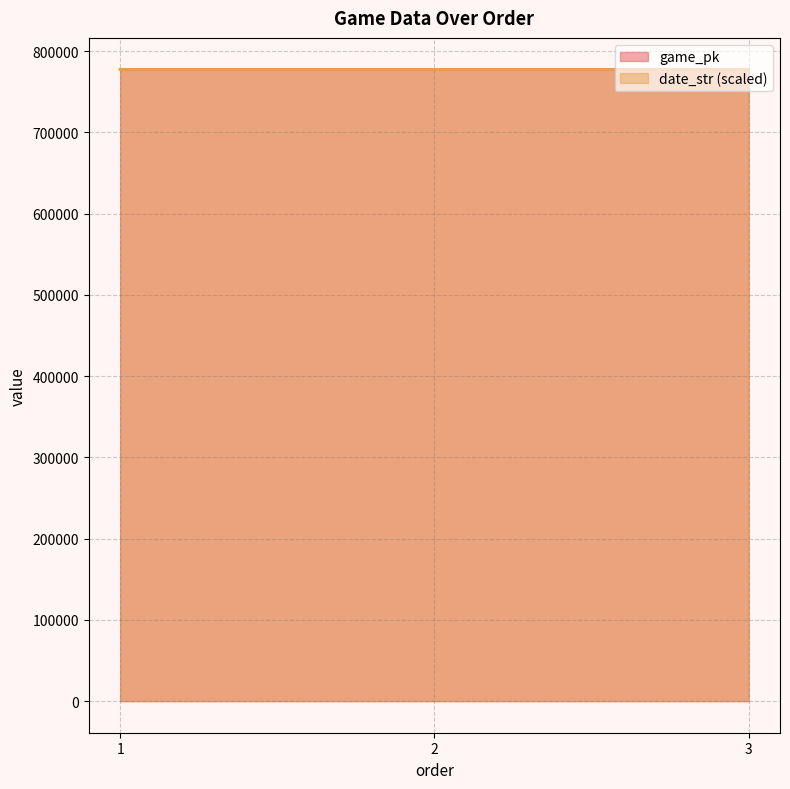

What is the value of the game_pk point at the 1st from the left?

777249.0